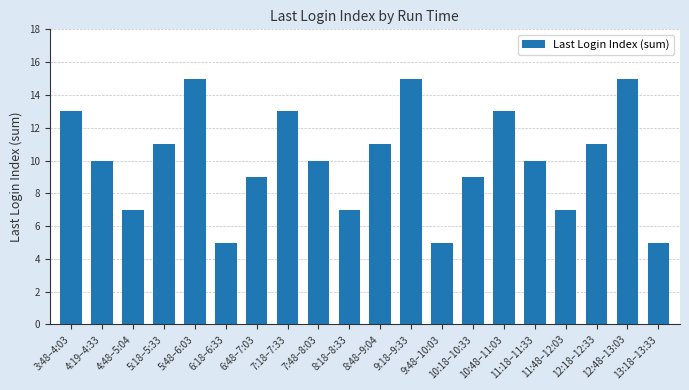

What is the approximate value at 5:48–6:03, to the nearest 5?

15